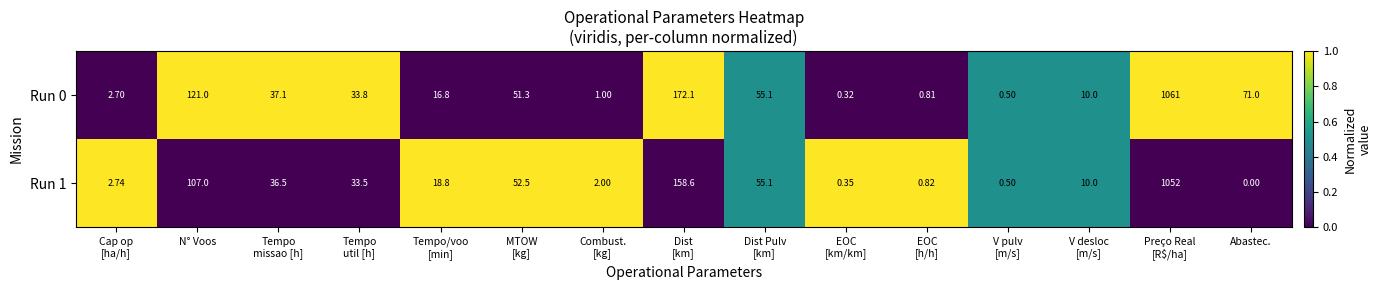

What is the total value across all series at Preço Real
[R$/ha]?

2113.0